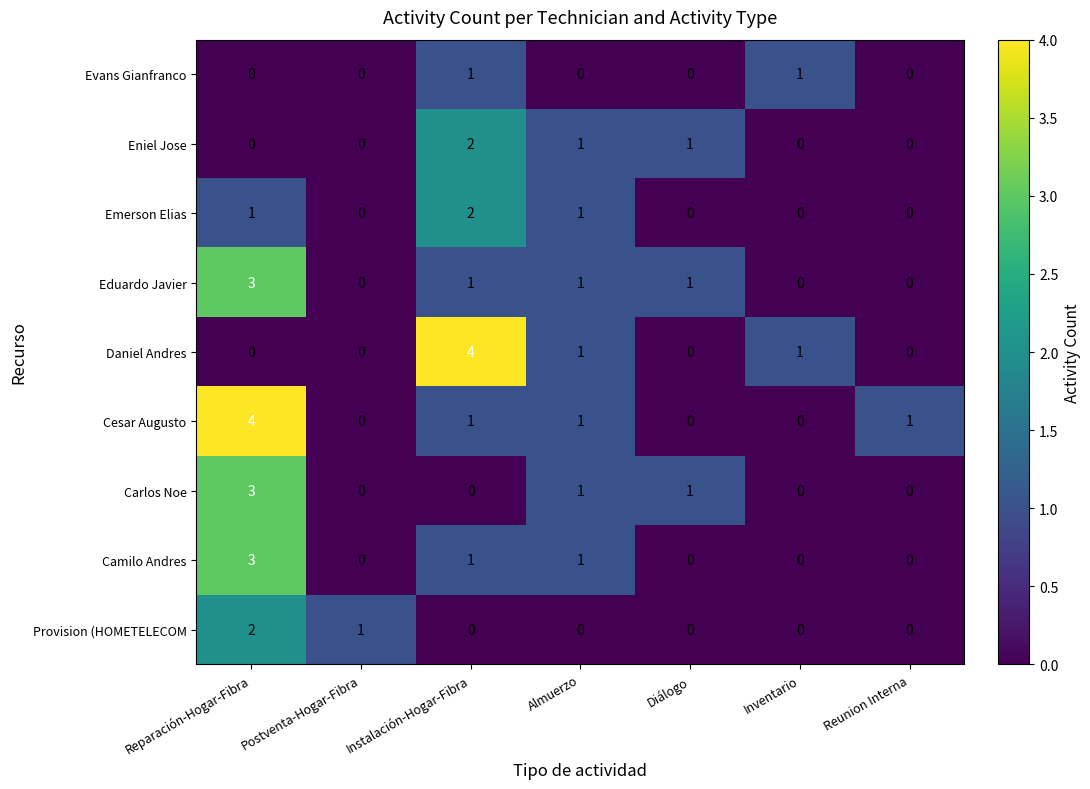

What is the spread (max minus min) of values at Reparación-Hogar-Fibra?

4